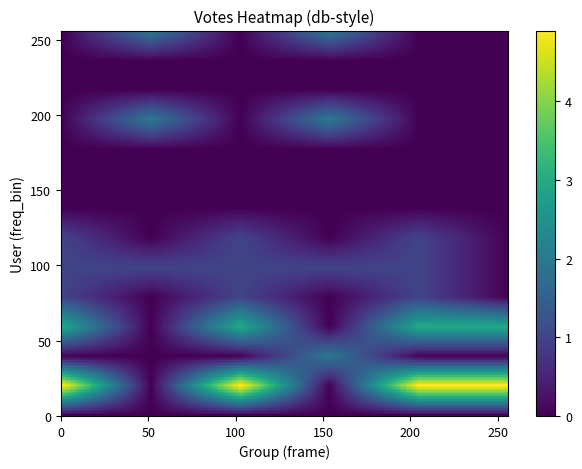

What is the maximum value for U3?

5